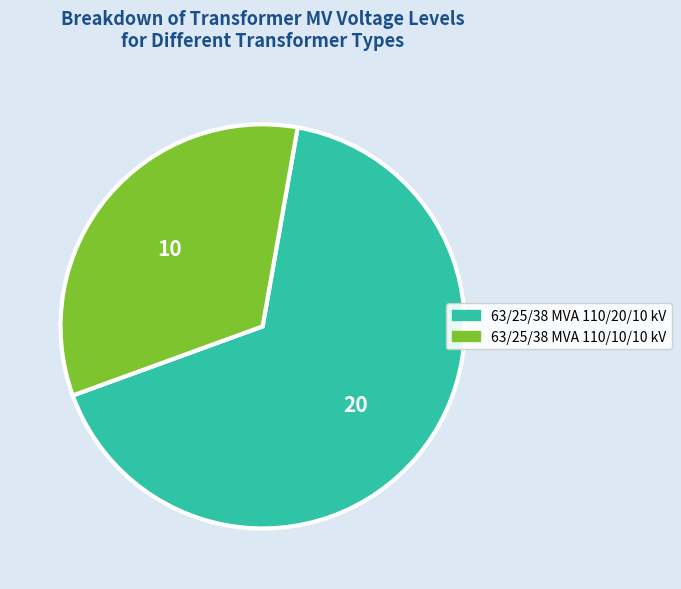

What is the largest slice in the pie chart?

63/25/38 MVA 110/20/10 kV